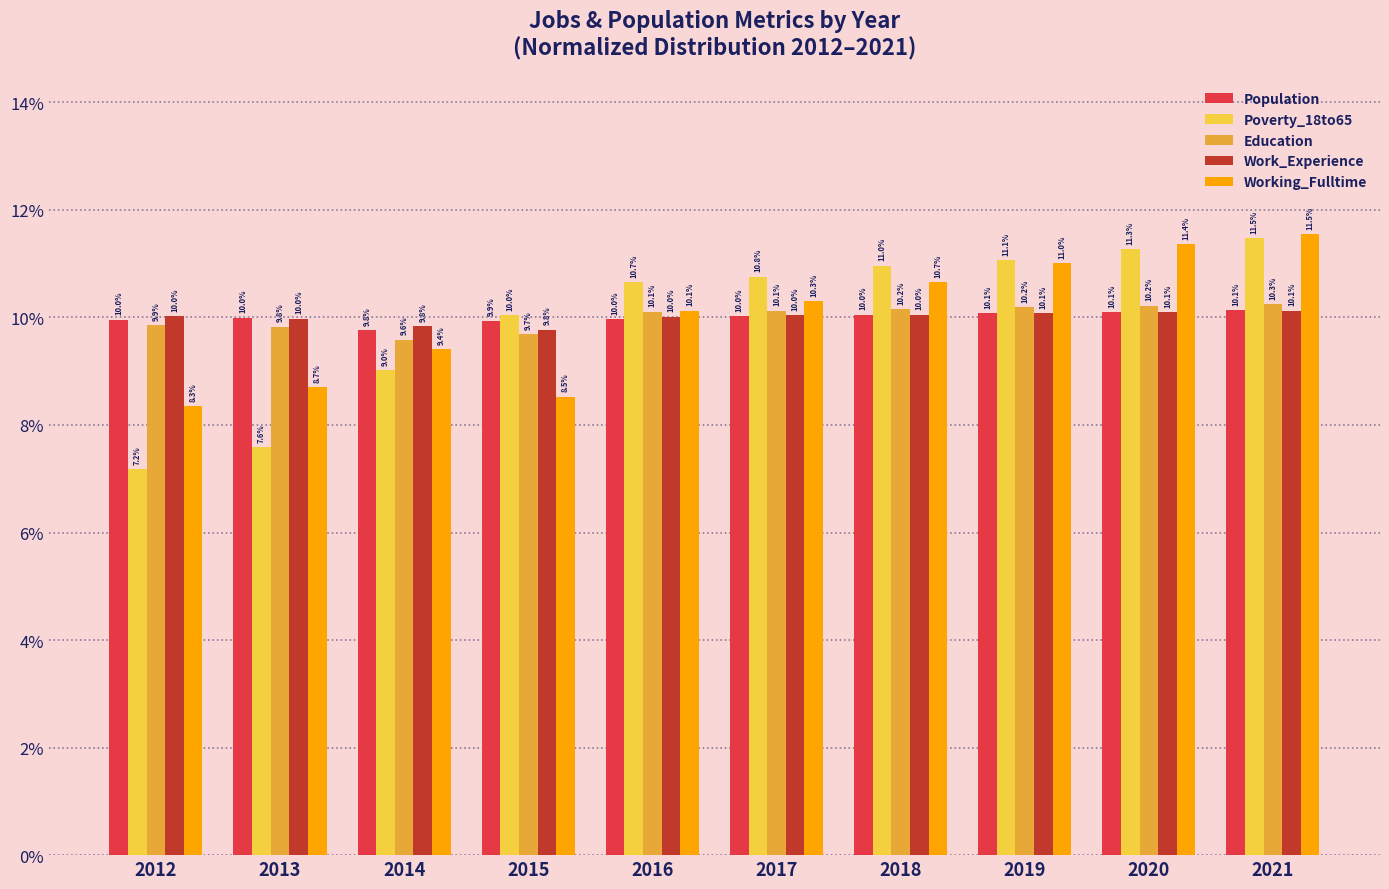

Are the bars horizontal?

No